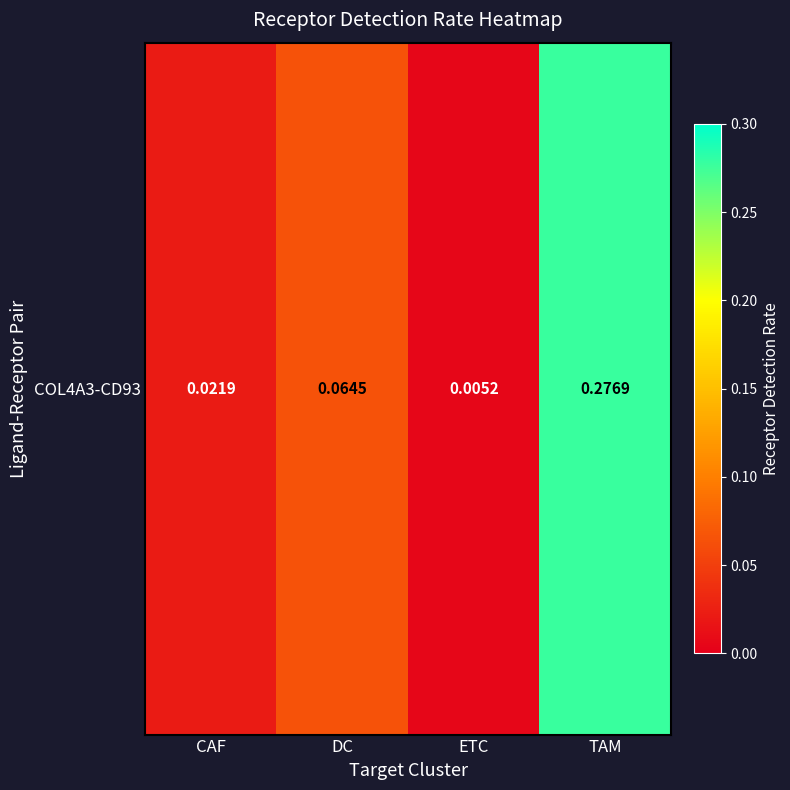

Rank the categories by value from lowest to highest.

ETC, CAF, DC, TAM